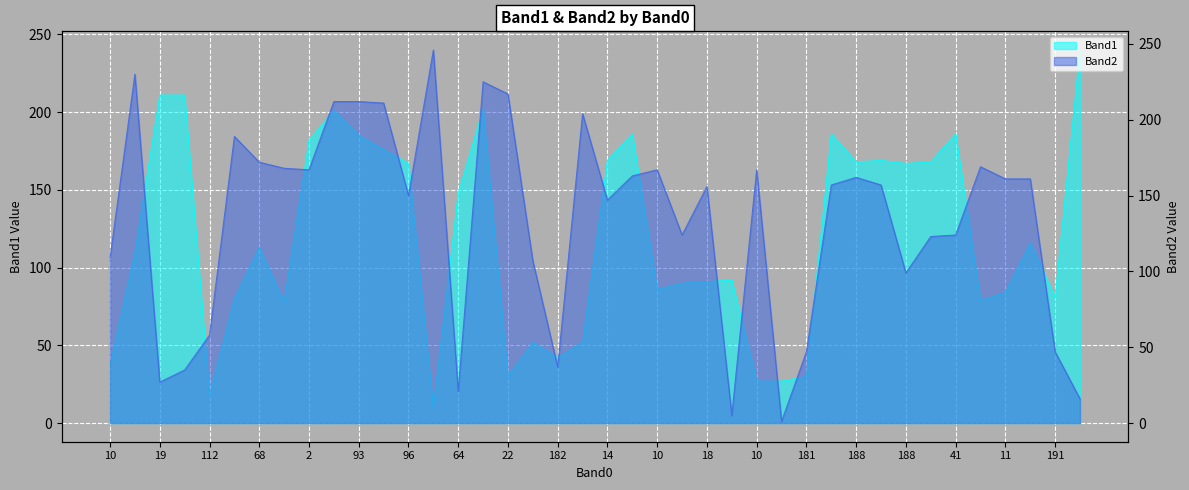

At which label does Band1 first exceed 113?

19